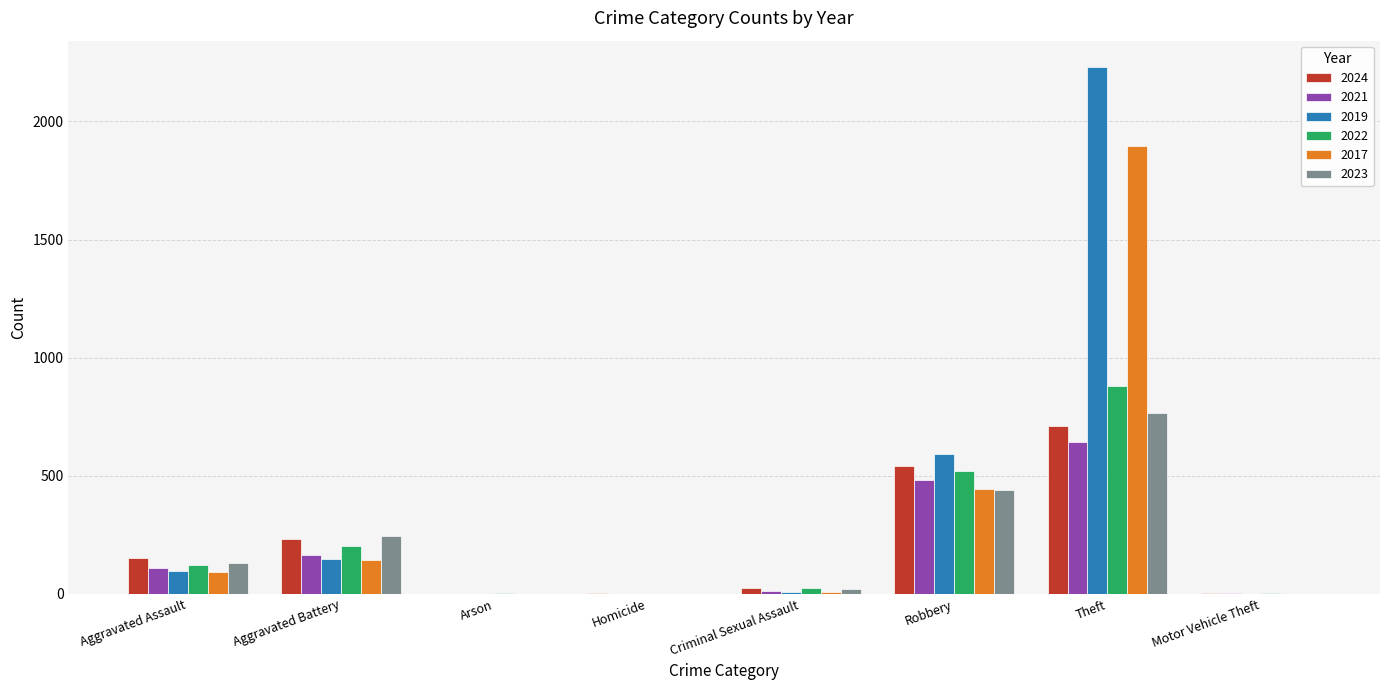

Is it true that 2022 equals 521 at Robbery?

True